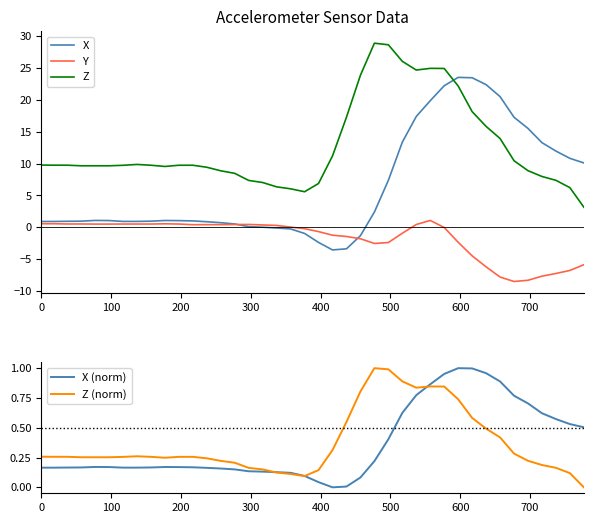

True or false: Y and Z cross at least once.

False